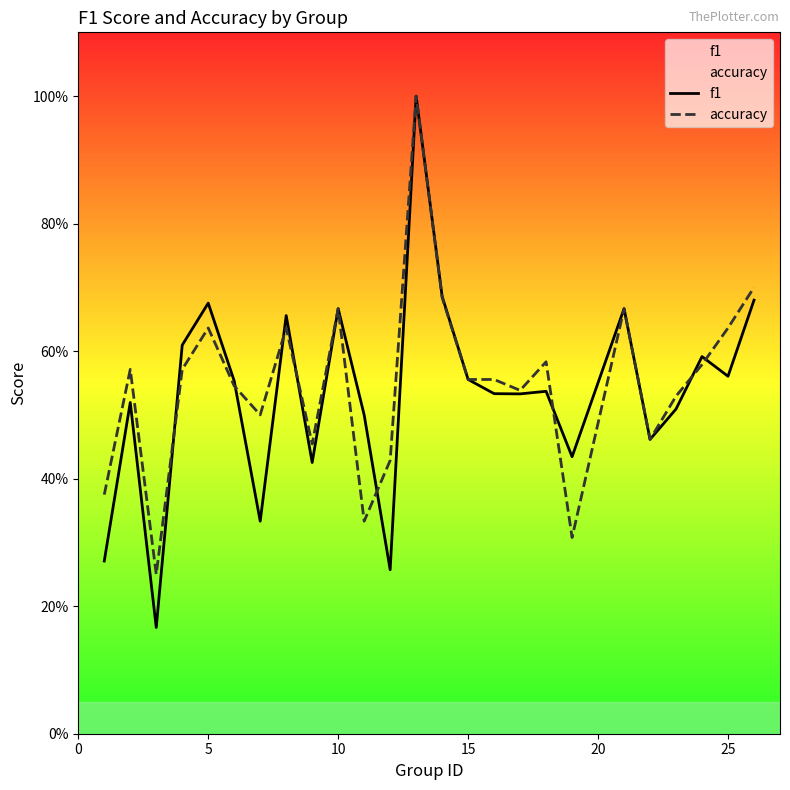

In f1, how many points are higher than both neighbors (excluding endpoints)?

8